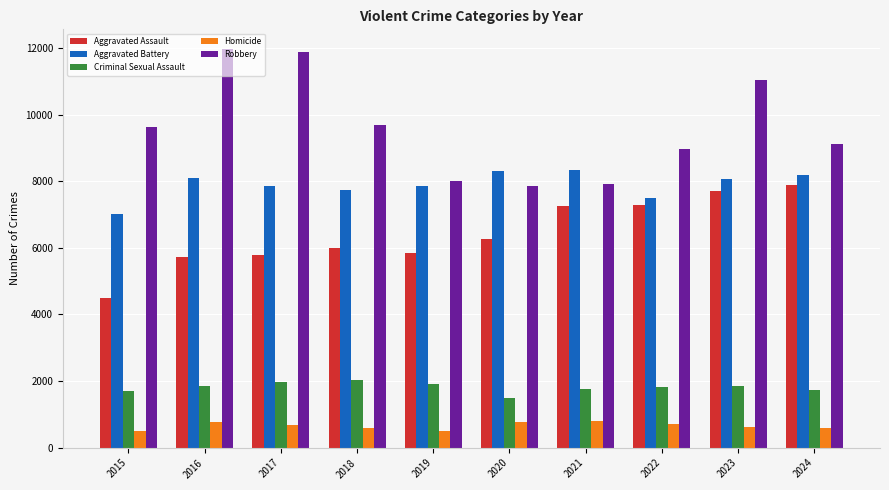

True or false: Homicide has a value of 499 at 2019.

True